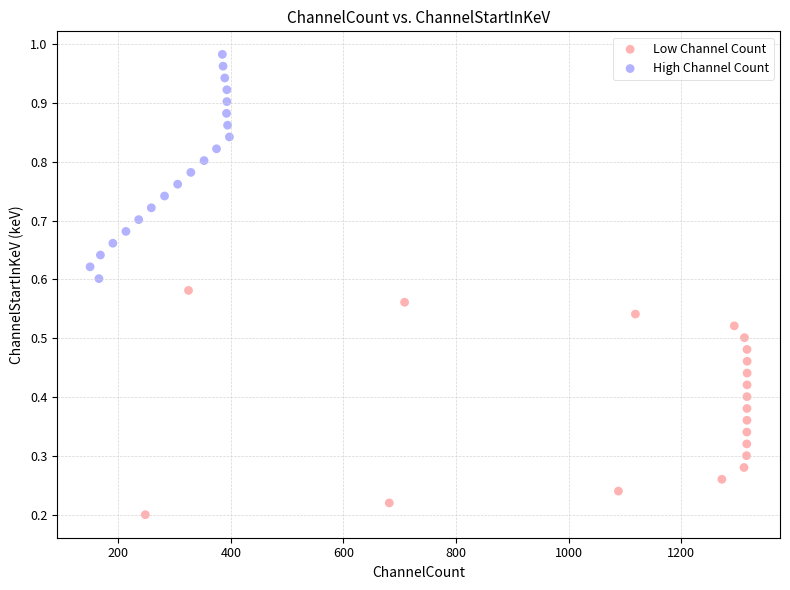

Which series contains the lowest Y value?

Low Channel Count